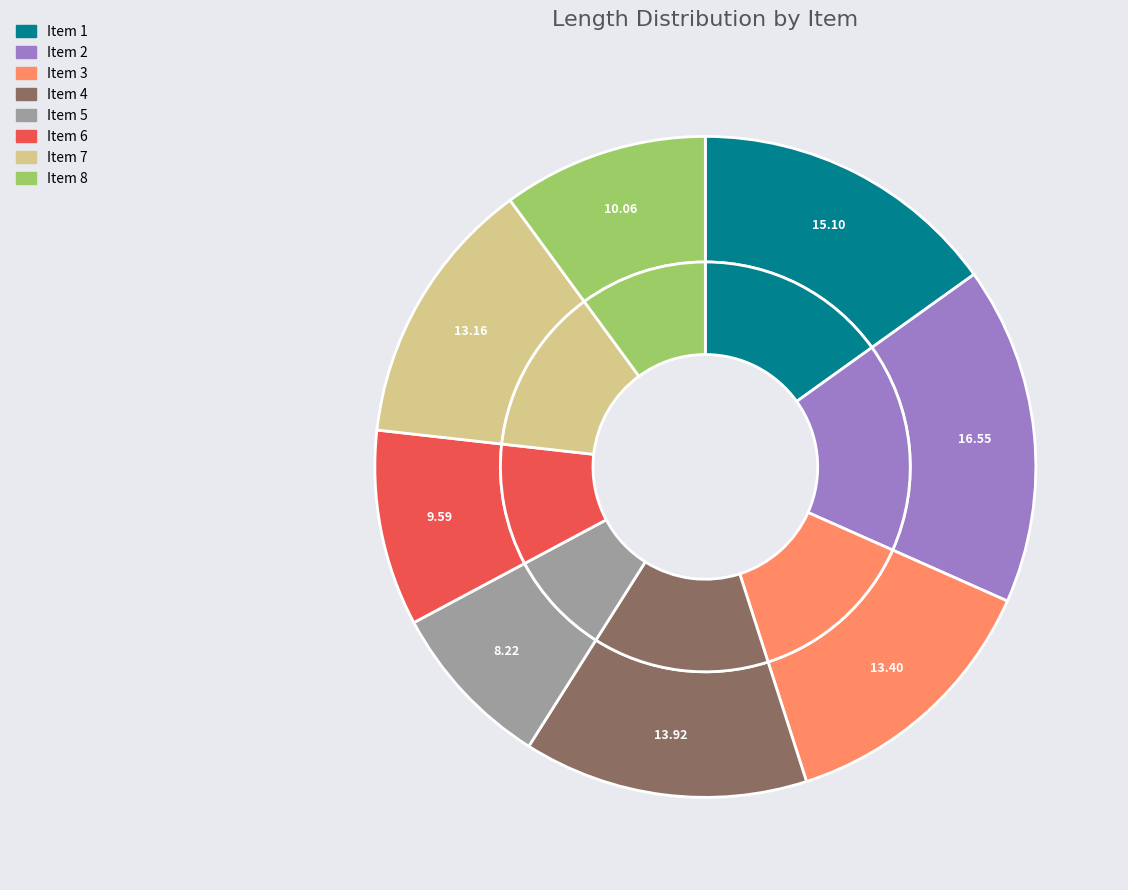

How many segments does this pie chart have?

8